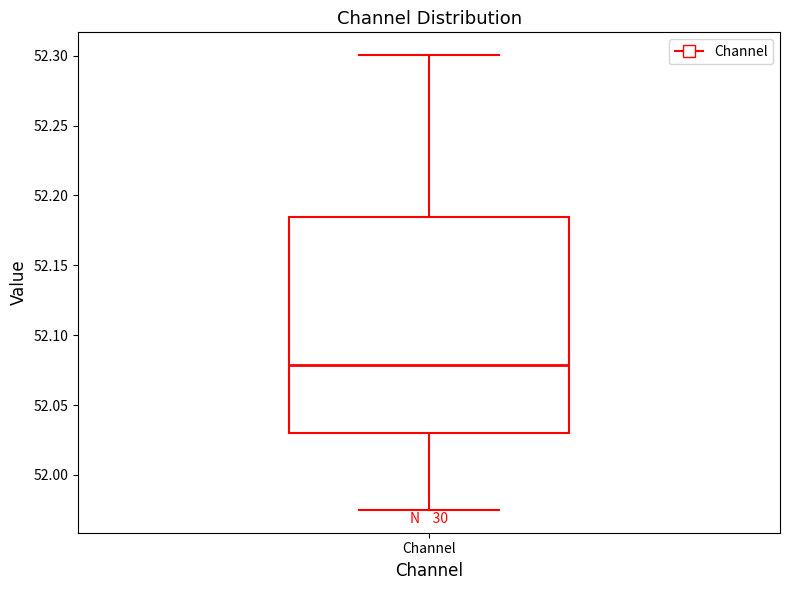

Read this box plot against the y-axis: the position of the median line, the range covered by the box, and the ends of both whiskers. The values are not printed on the chart, so give them approximately, as read against the axis.

median 52.080, box 52.030 to 52.185, whiskers 51.975 to 52.300